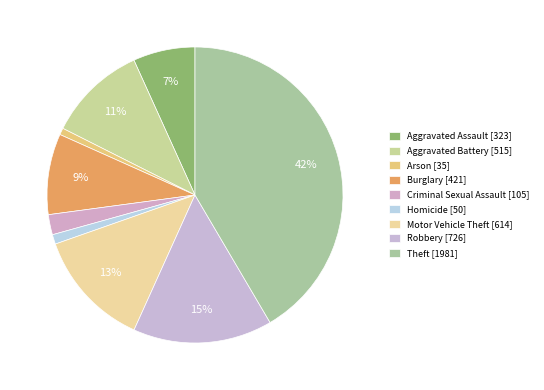

Is there any slice that represents more than half of the pie?

No